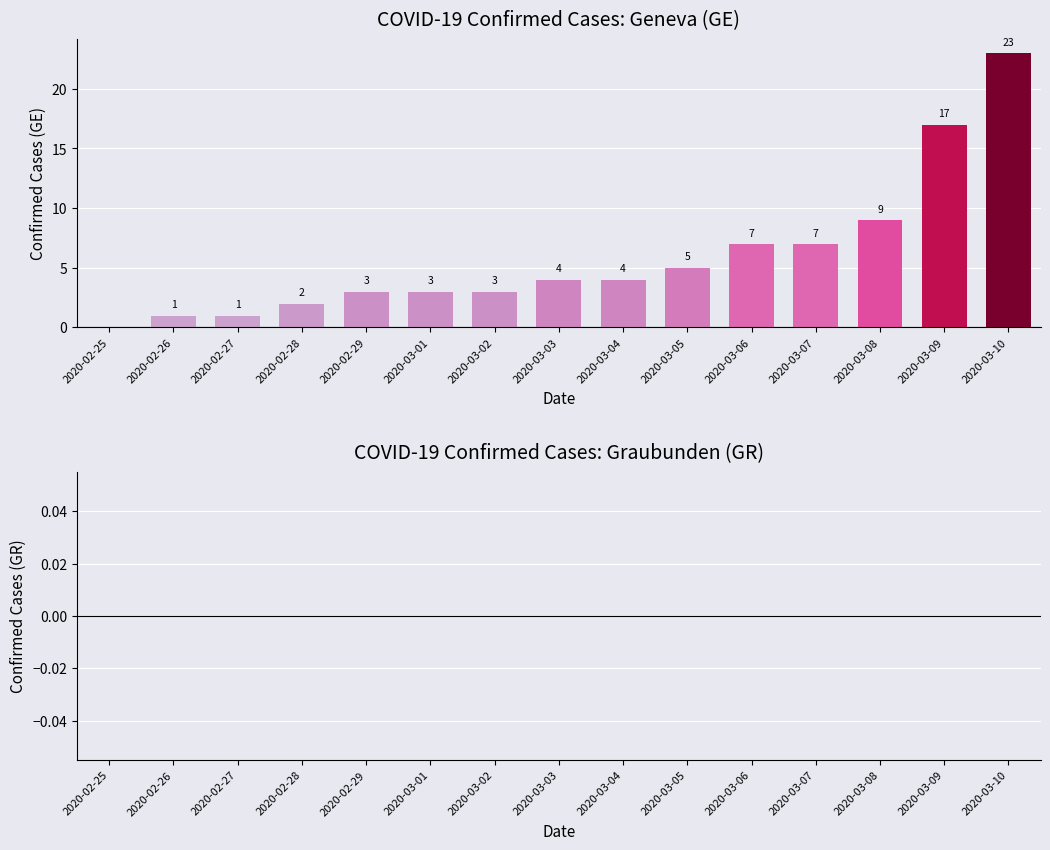

Between 2020-02-25 and 2020-03-02, which is larger?

2020-03-02